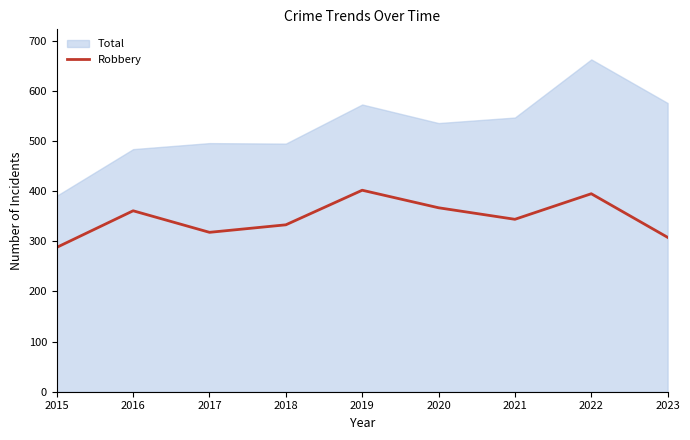

At which label does Robbery reach its minimum?

2015